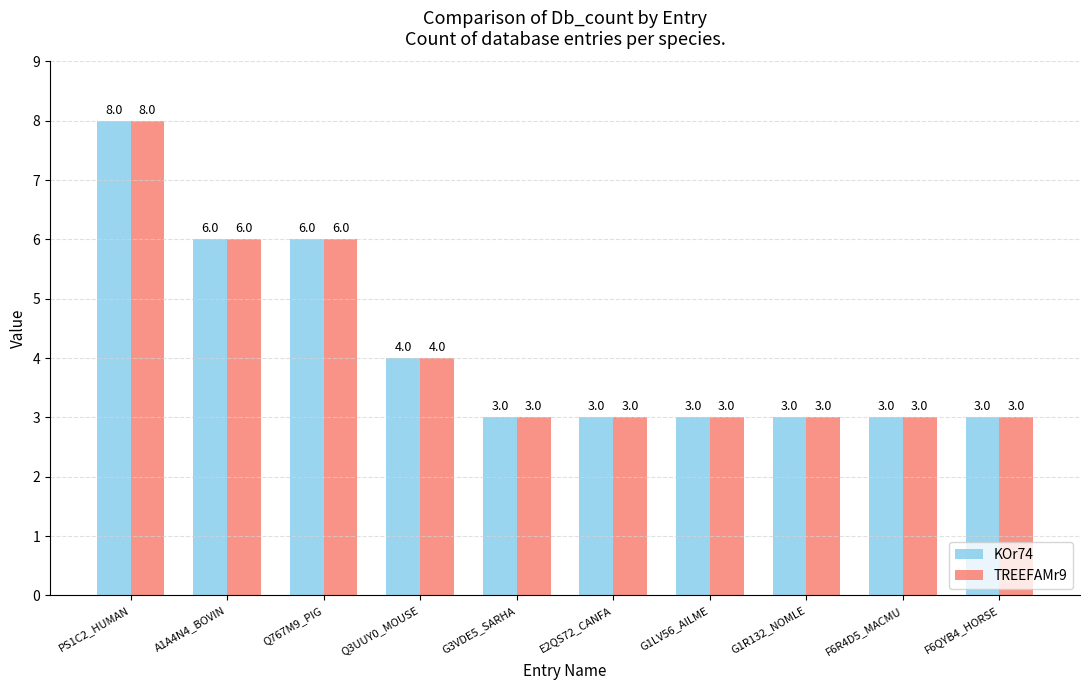

What is the difference between the maximum and minimum values in the KOr74 series?

5